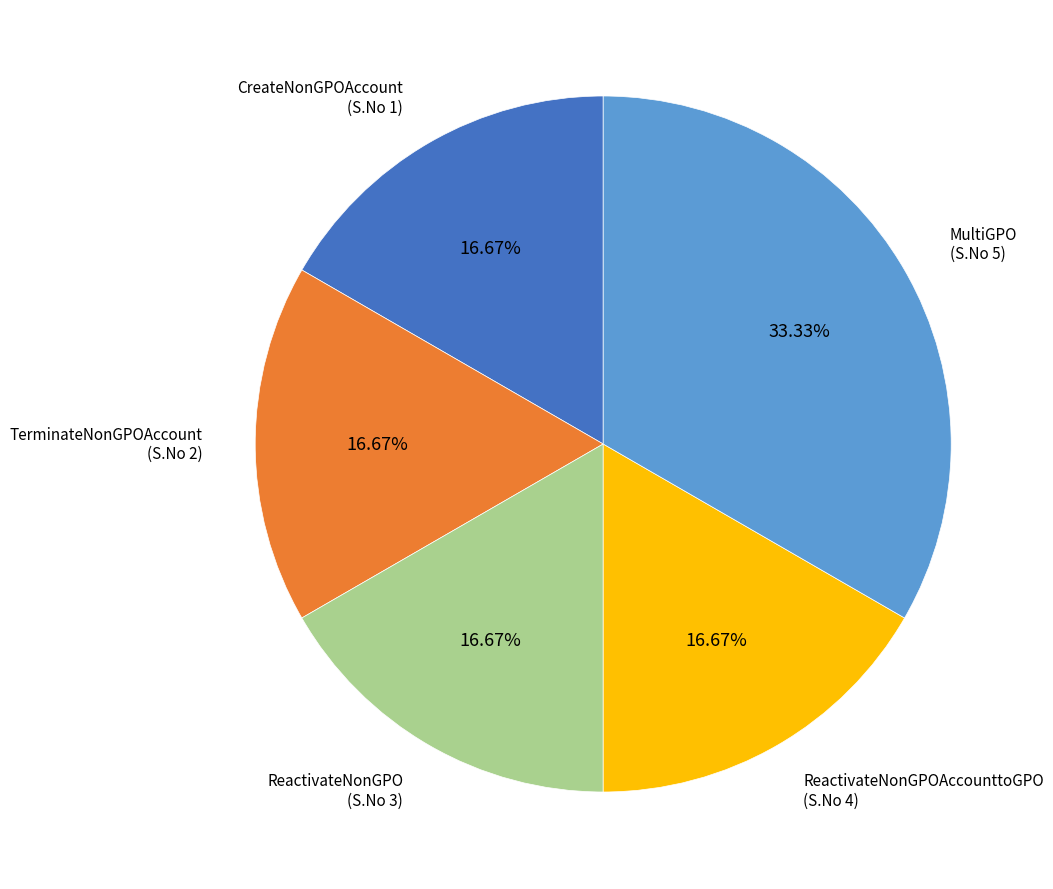

Is the sum of TerminateNonGPOAccount (S.No 2) and ReactivateNonGPO (S.No 3) greater than half?

No